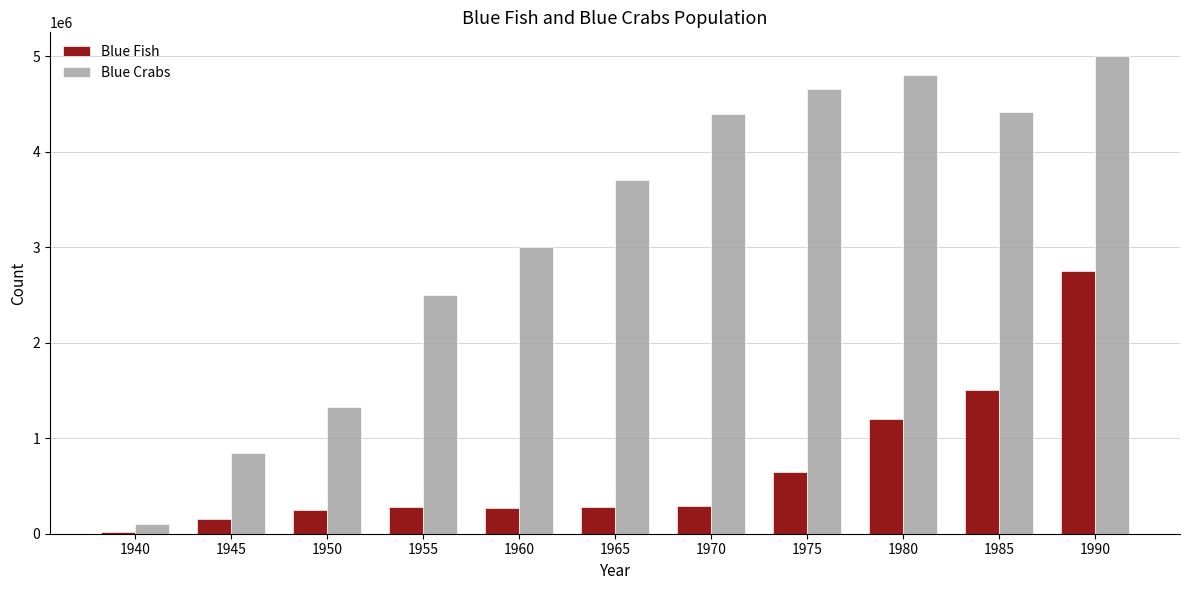

The value of Blue Crabs at 1960 is 1415270. True or false?

False